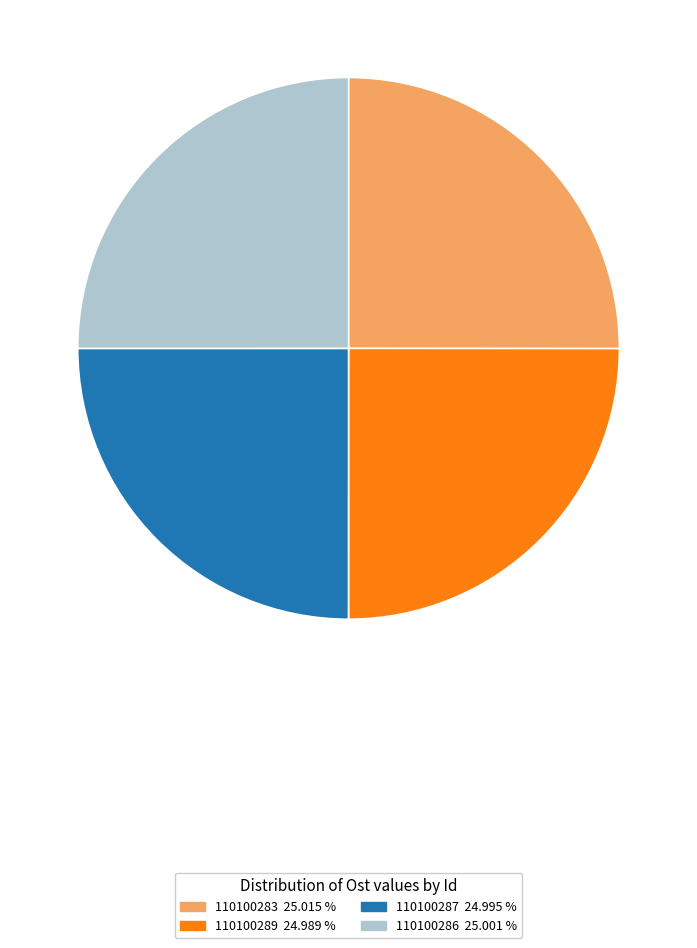

Approximately how many times larger is the value at 110100286 compared to 110100287?

1.0